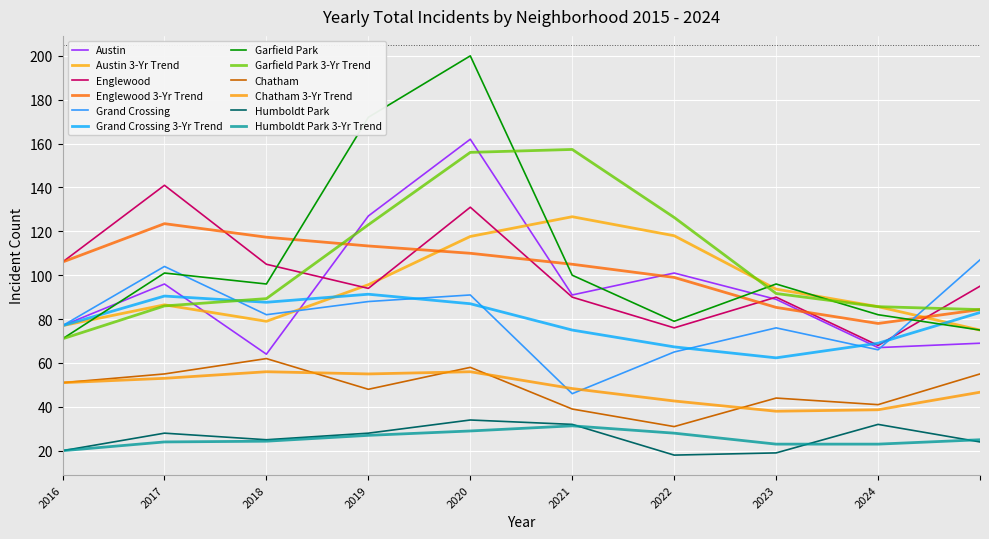

How many lines are shown in the chart?

12